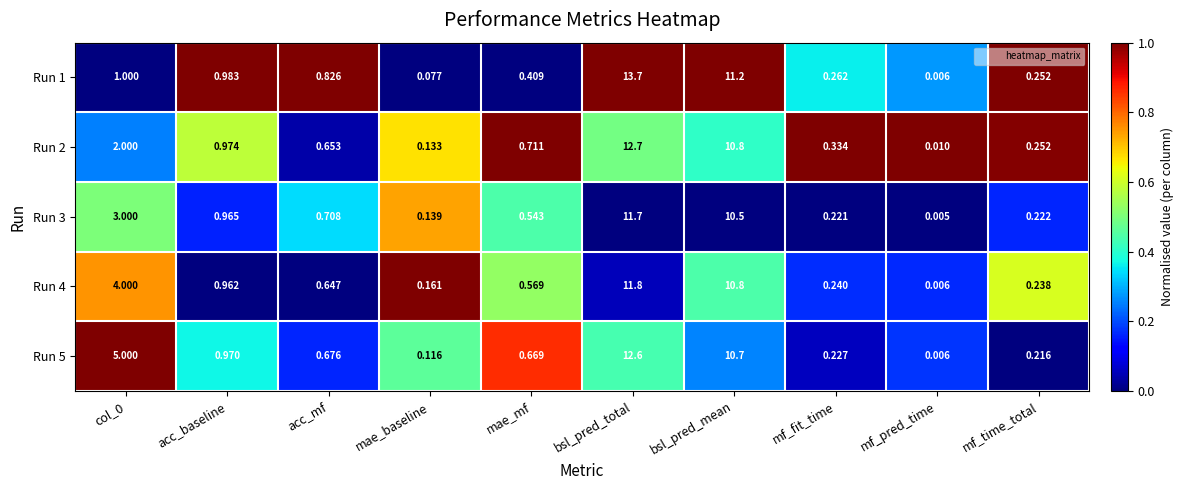

At which category is the sum across all series the highest?

bsl_pred_total